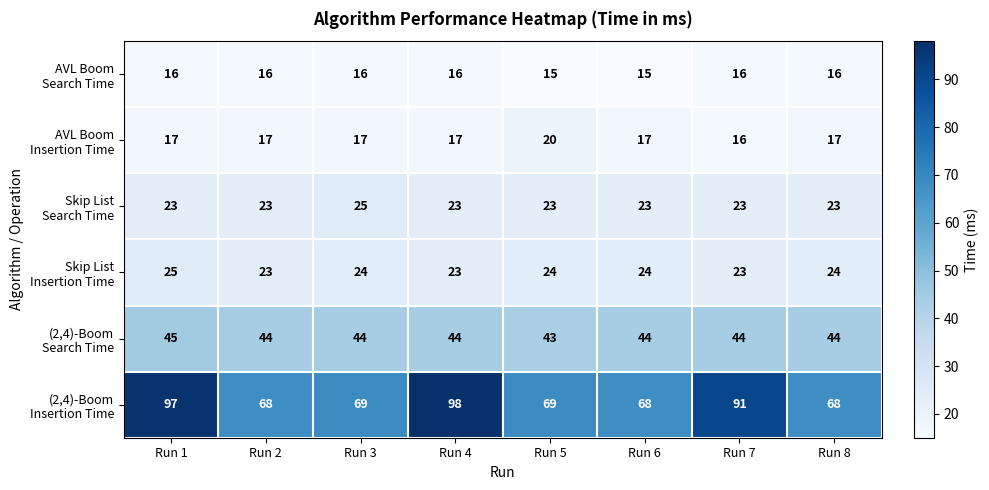

What is the difference between the highest and lowest values at Run 5?

54